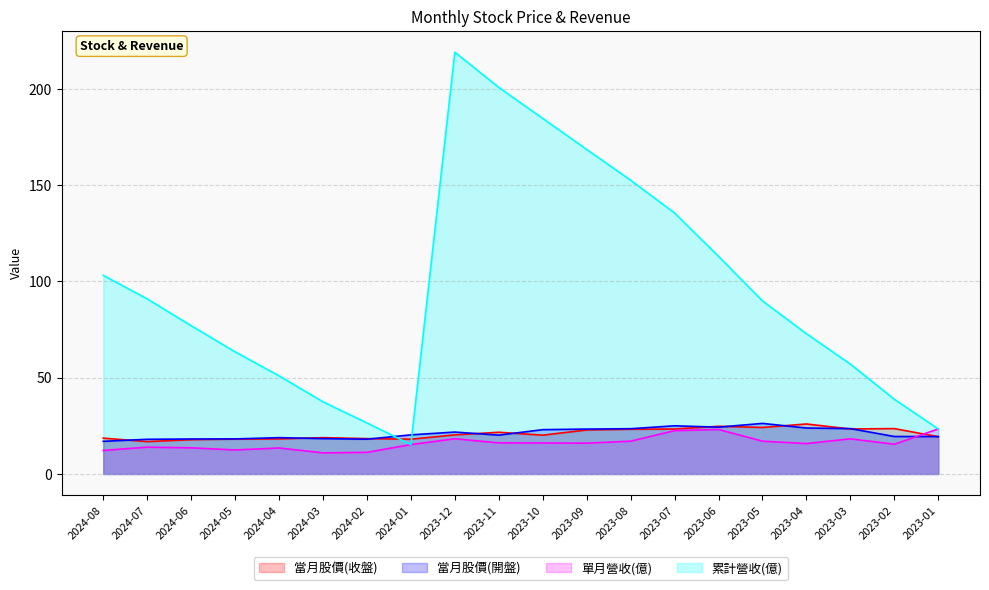

How many times do 當月股價(開盤) and 累計營收(億) cross each other?

2